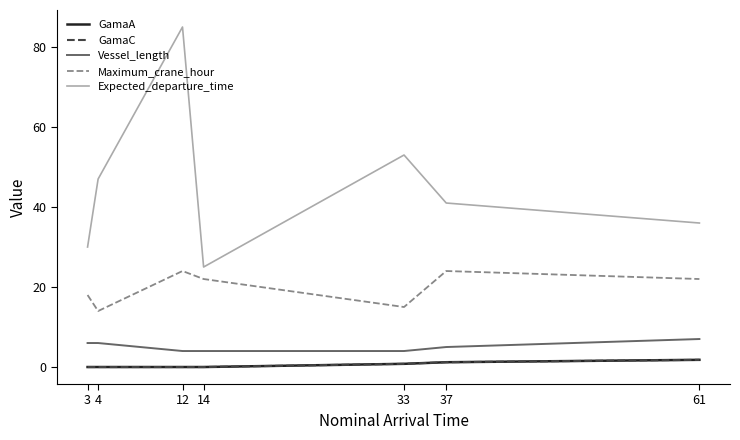

Which category has the lowest value in the GamaA series?

3